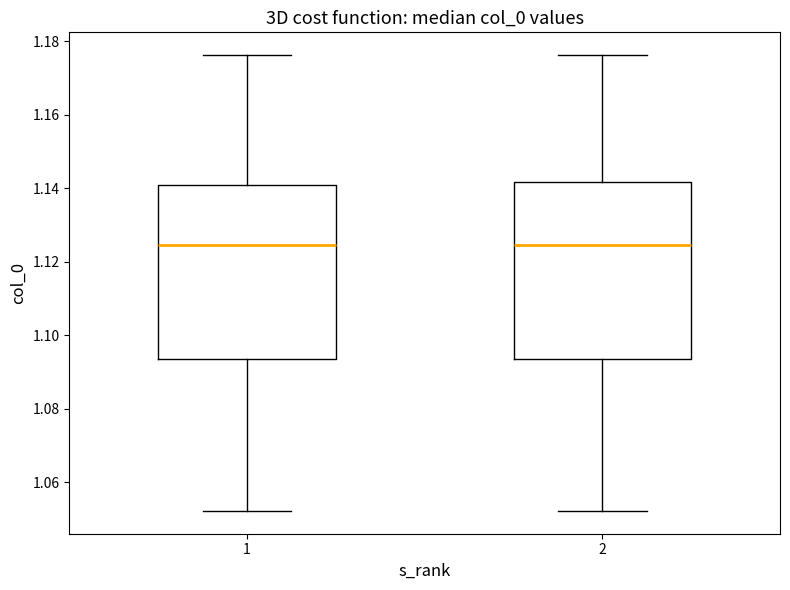

Where is the upper edge of the box at x = 1 on the y-axis? The values are not printed on the chart, so give them approximately, as read against the axis.

1.142